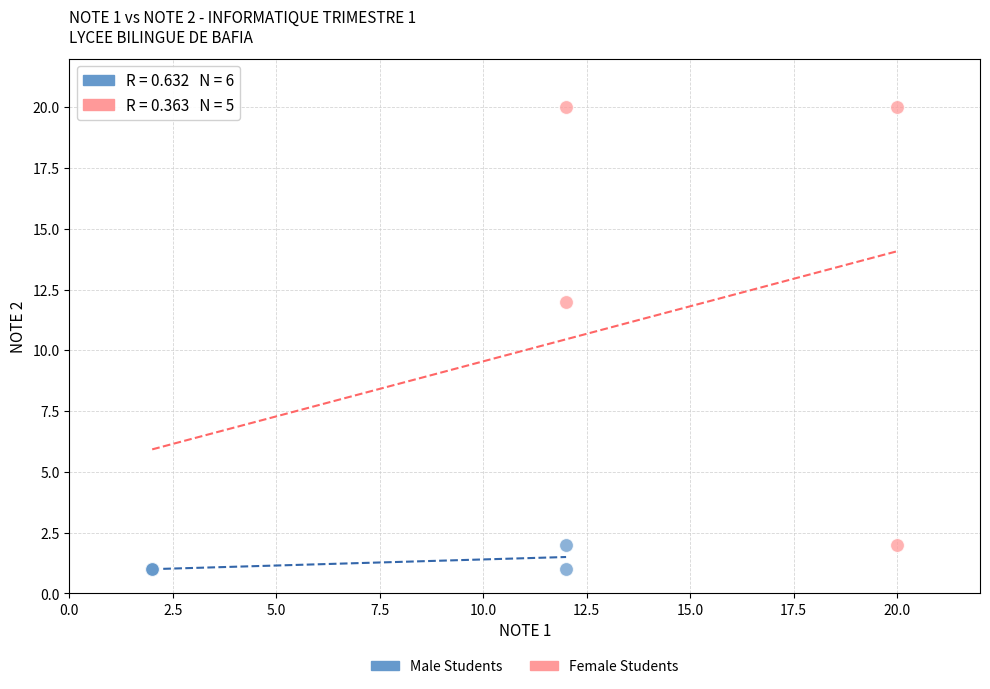

Which series reaches the maximum Y coordinate?

Female Students